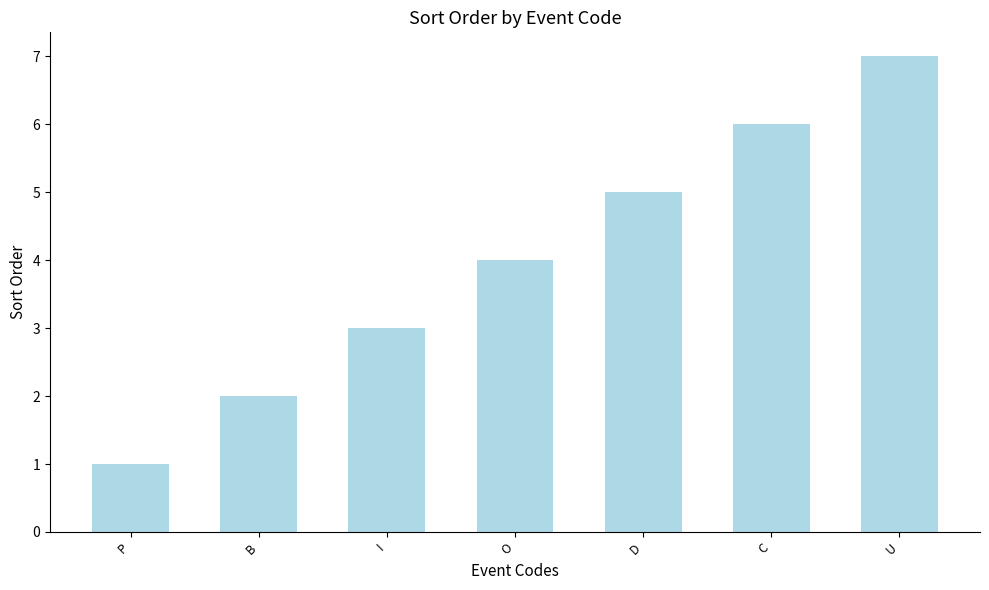

What is the average value?

4